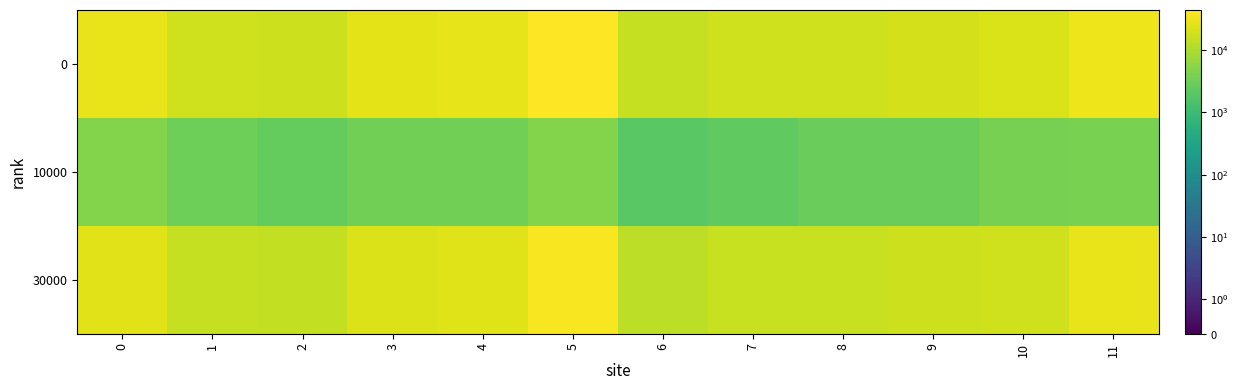

What is the maximum value shown in the chart?

44209